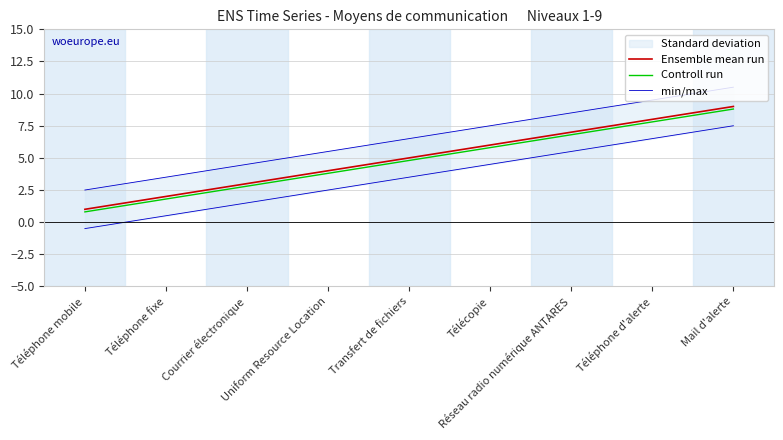

List the labels in order of min/max value, largest first.

Mail d'alerte, Téléphone d'alerte, Réseau radio numérique ANTARES, Télécopie, Transfert de fichiers, Uniform Resource Location, Courrier électronique, Téléphone fixe, Téléphone mobile